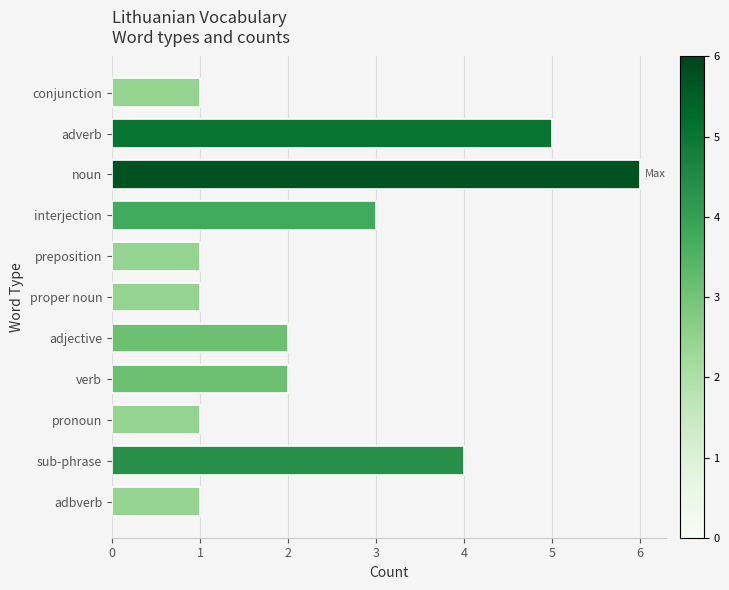

What is the sum of all values?

27